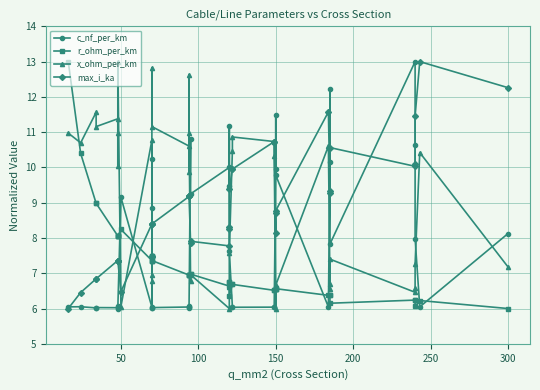

Where is the first local minimum for x_ohm_per_km?

50